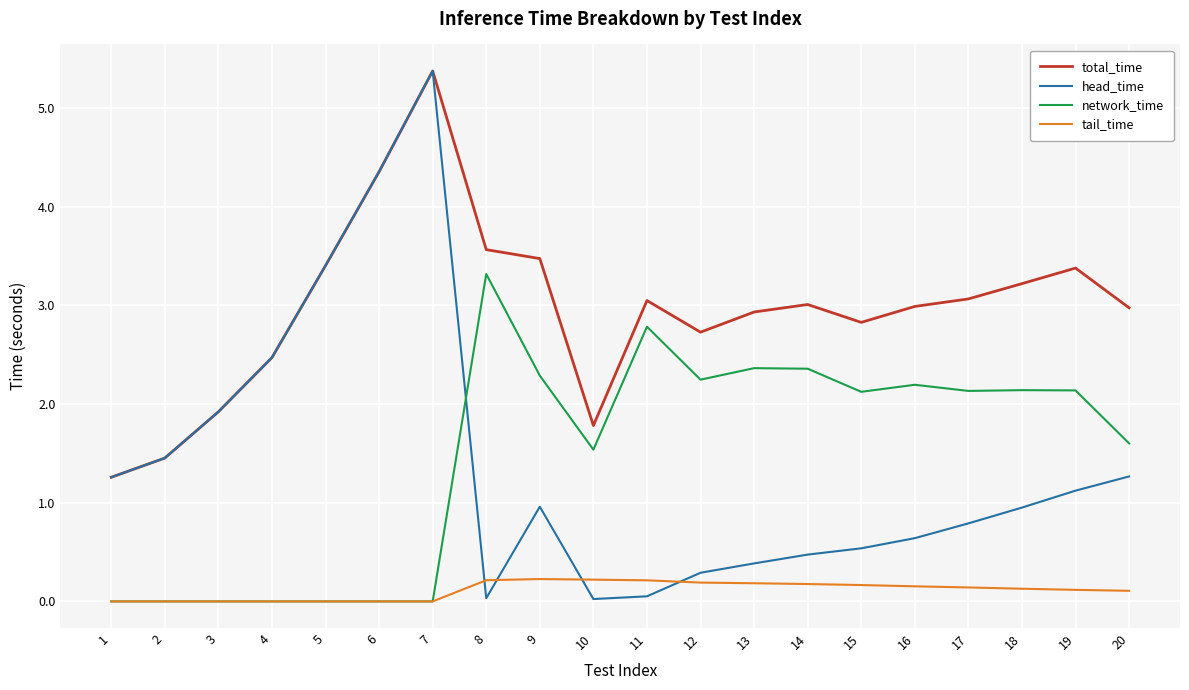

Which series has the widest spread of values?

head_time